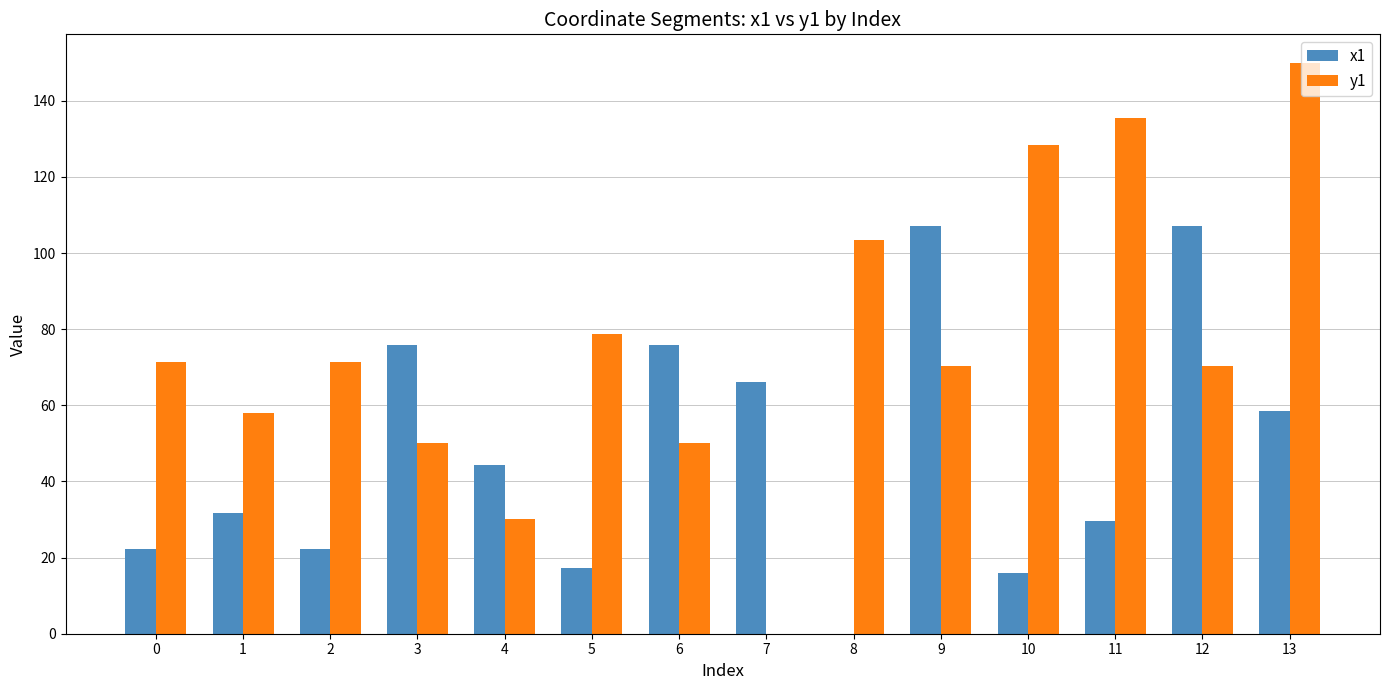

Which series changed the most between 1 and 9?

x1